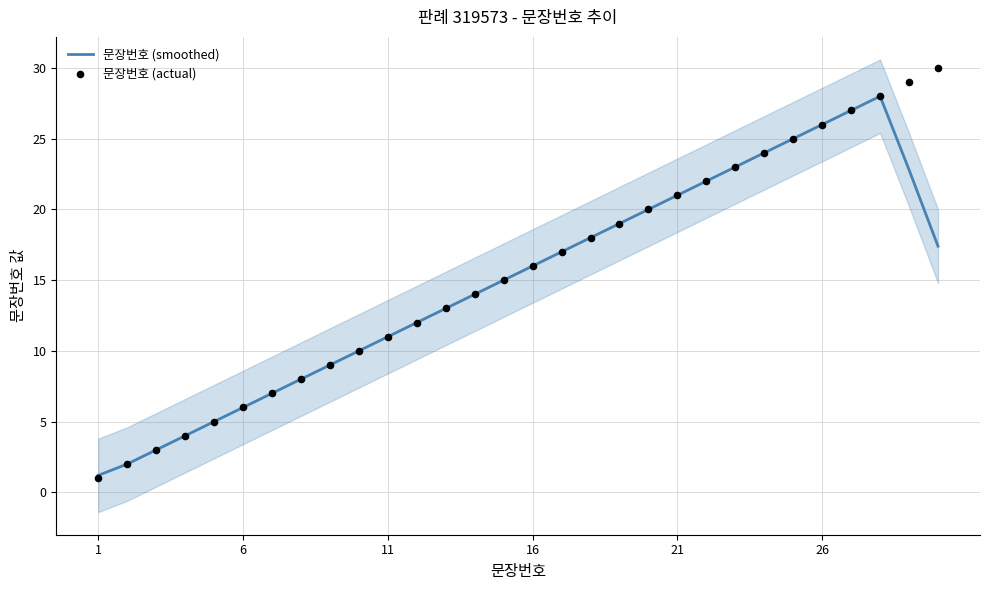

The 문장번호 (smoothed) series shows 1.2 at 1. True or false?

True